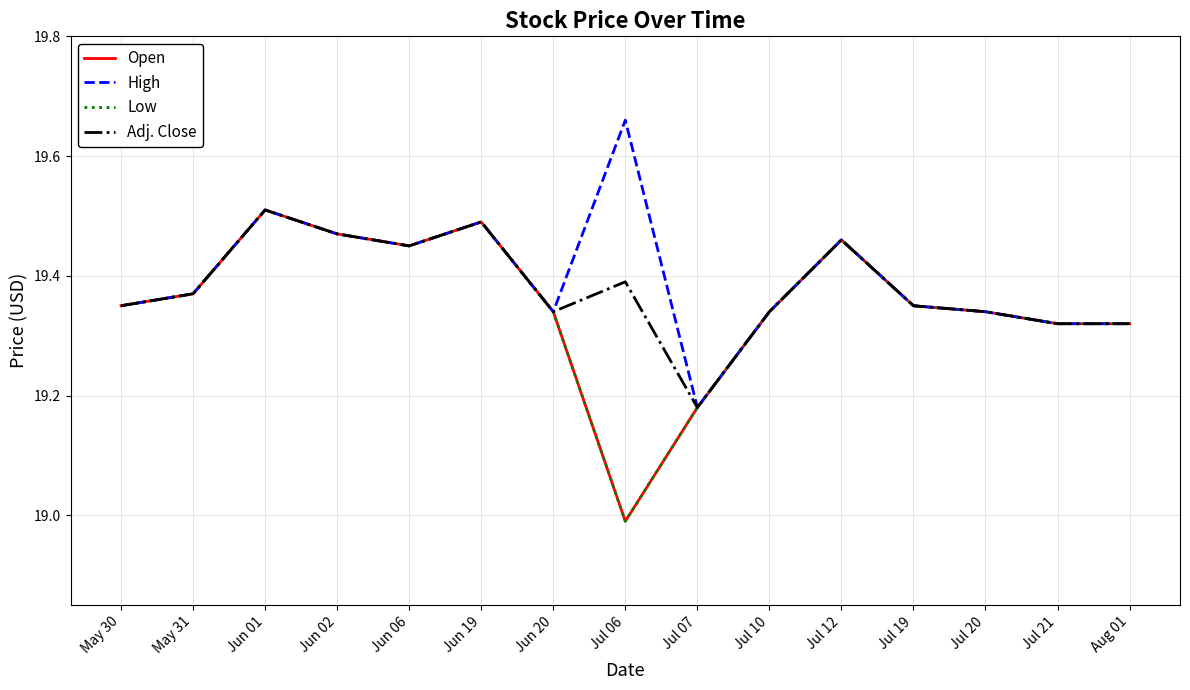

What is the sum of all Adj. Close values?

290.7